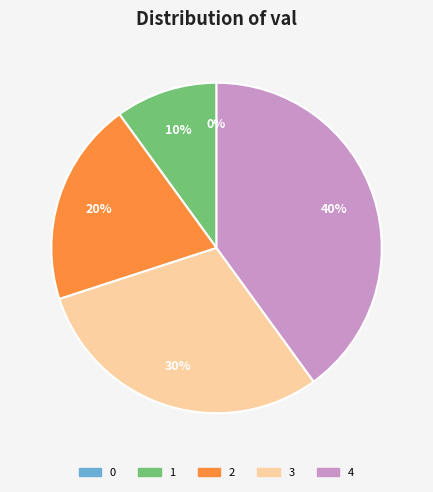

To the nearest percent, what is the combined percentage of 2 and 0?

20%